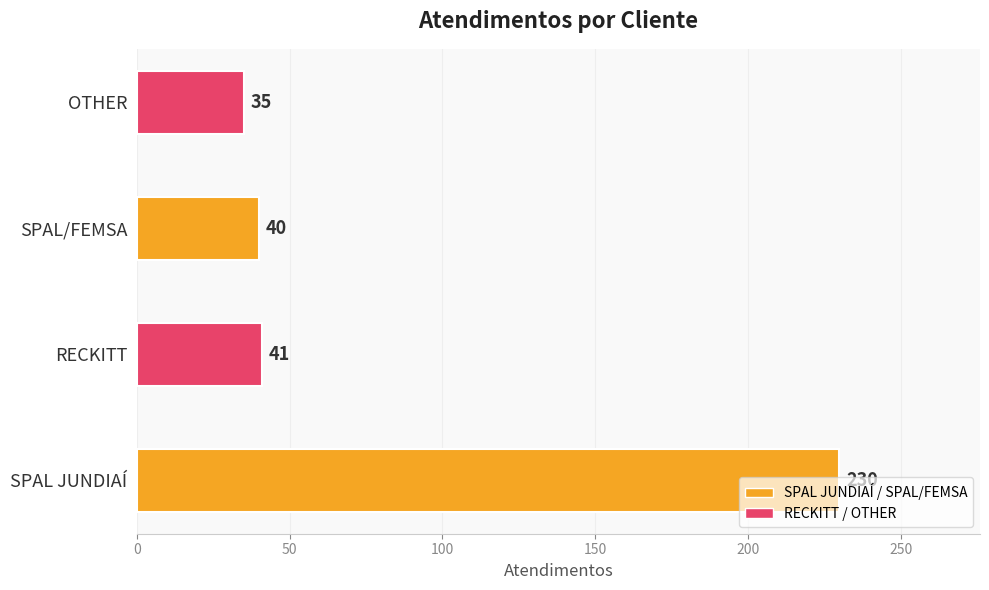

What is the sum of all values?

346